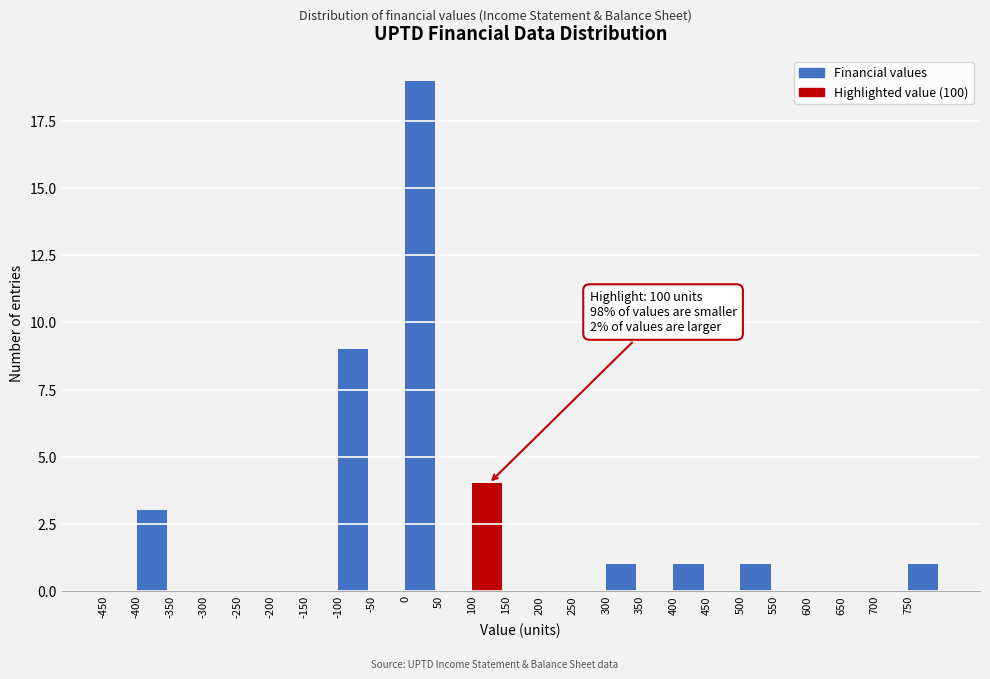

Which range on the x-axis has the tallest bar?

0 to 50